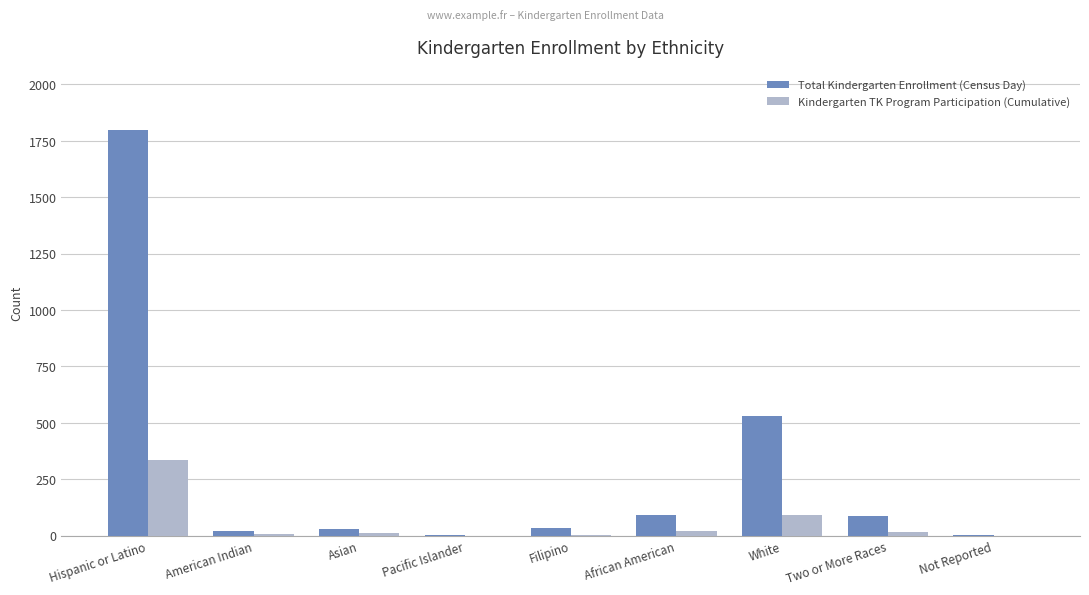

Where is Kindergarten TK Program Participation (Cumulative) nearest to the value 167?

White